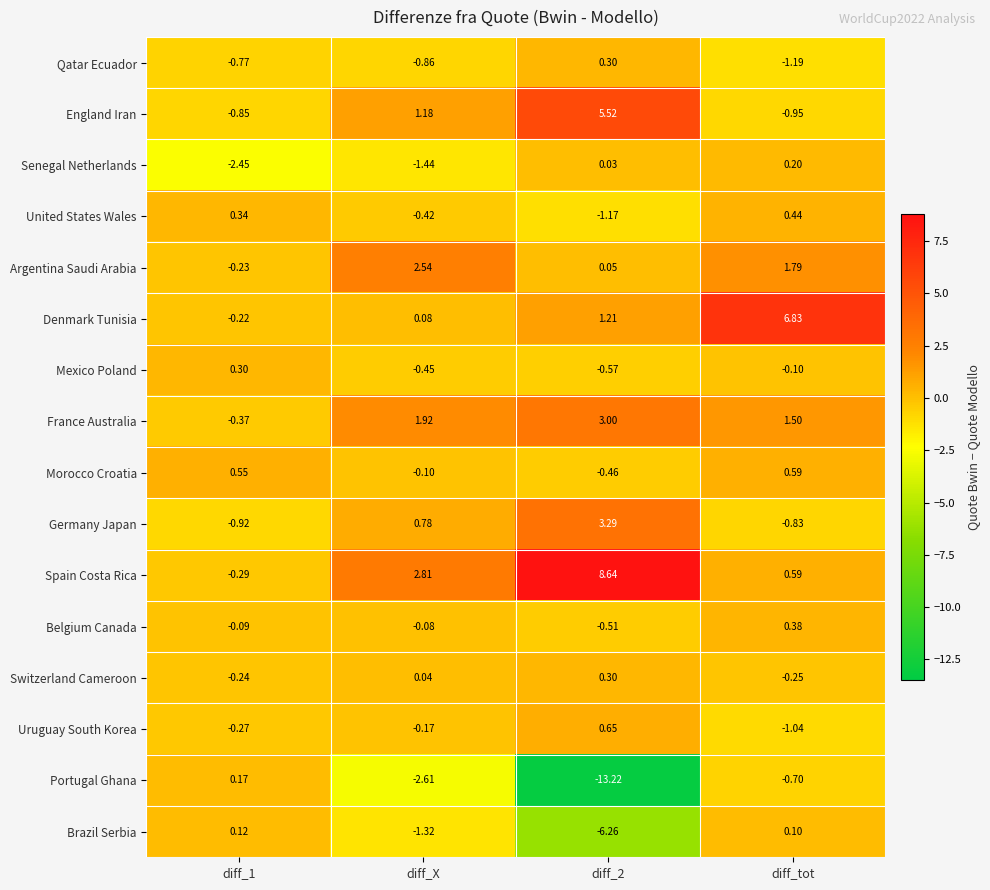

Where does the France Australia series first go above 1?

diff_X